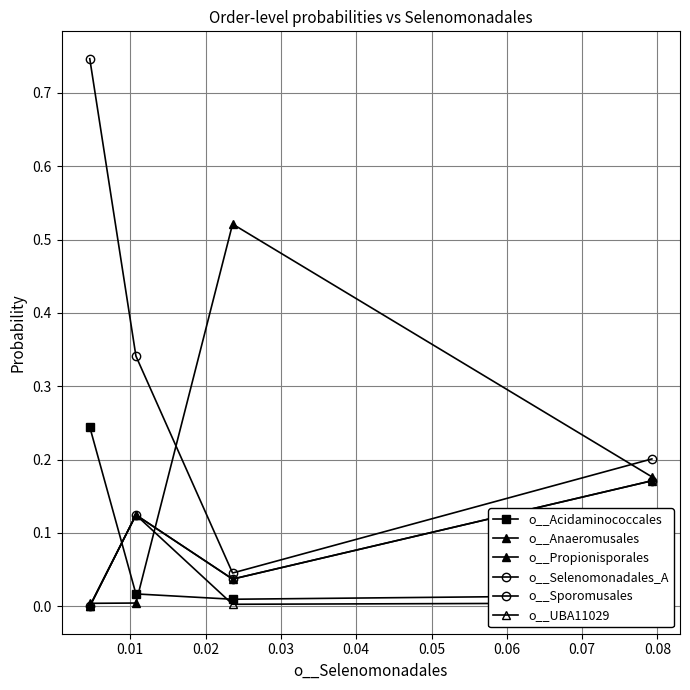

Reading left to right, what are all the values shown in this chart?

o__Acidaminococcales: 0.2	0.0	0.0	0.0
o__Anaeromusales: 0.0	0.1	0.0	0.2
o__Propionisporales: 0.0	0.0	0.5	0.2
o__Selenomonadales_A: 0.0	0.1	0.0	0.2
o__Sporomusales: 0.7	0.3	0.0	0.2
o__UBA11029: 0.0	0.1	0.0	0.0